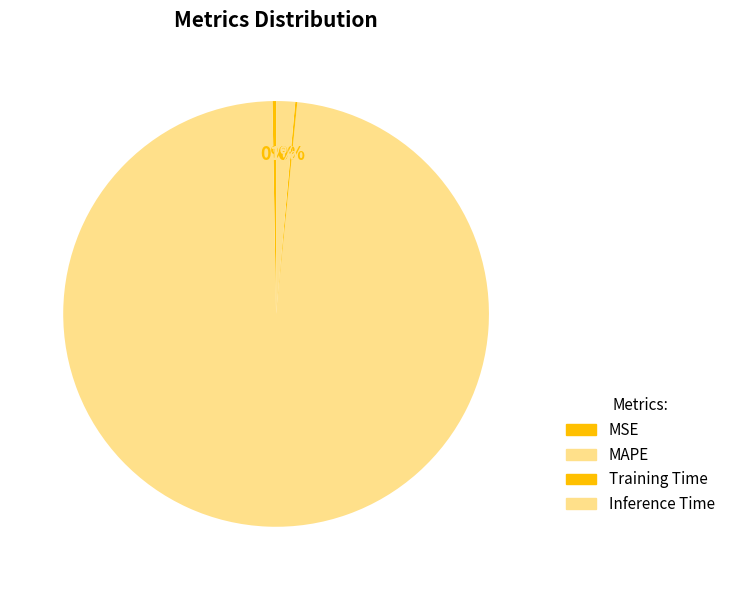

What is the total percentage of MAPE and MSE?

98.4%